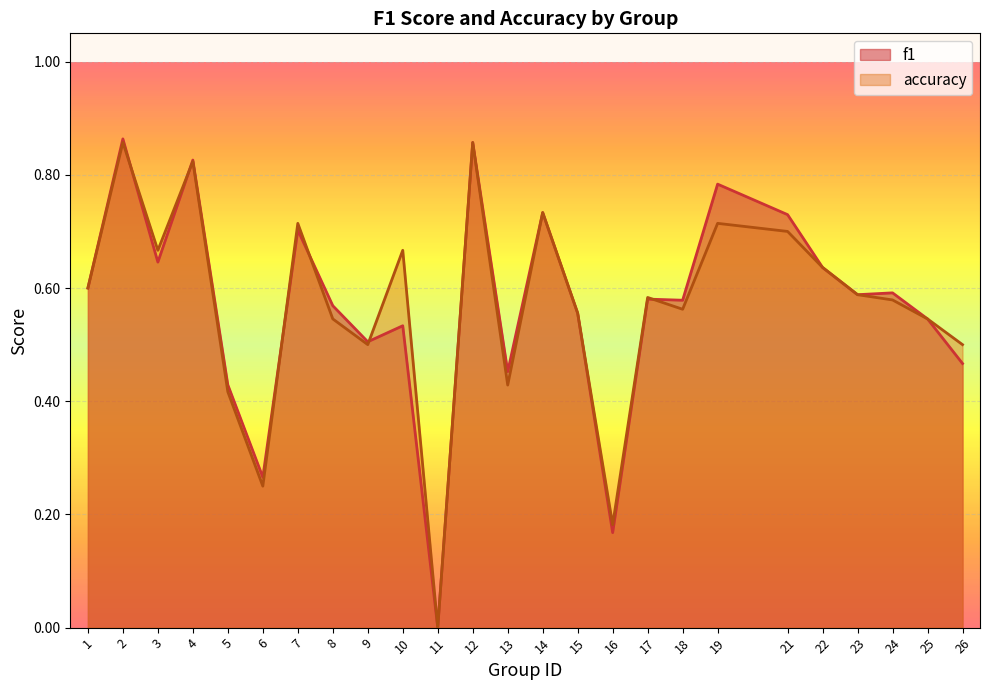

At which category is the sum across all series the highest?

2